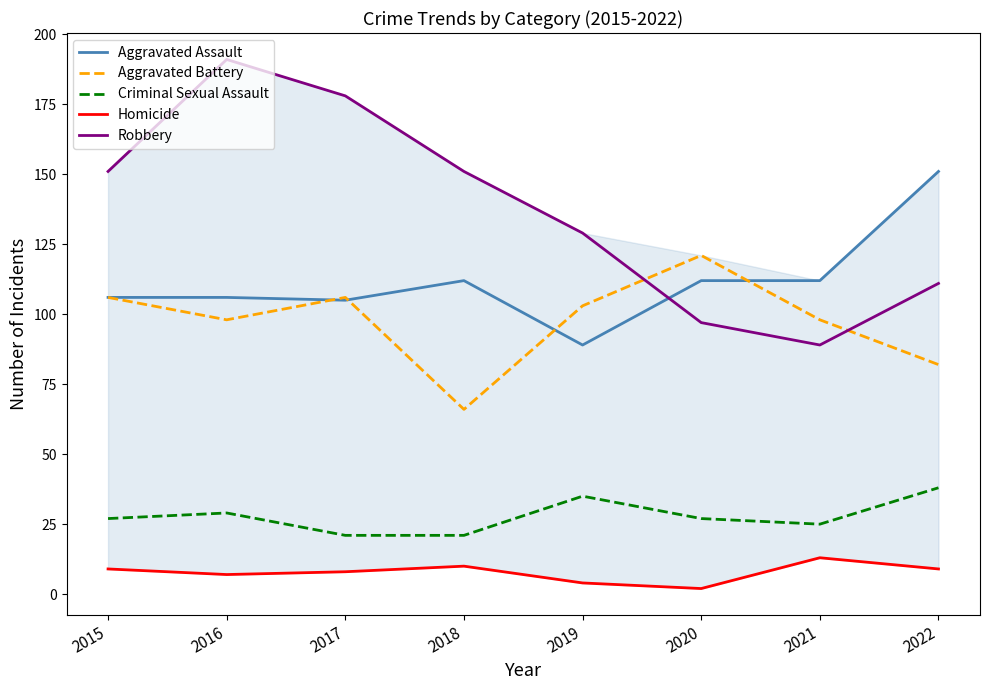

What is the average value of the Criminal Sexual Assault series?

28